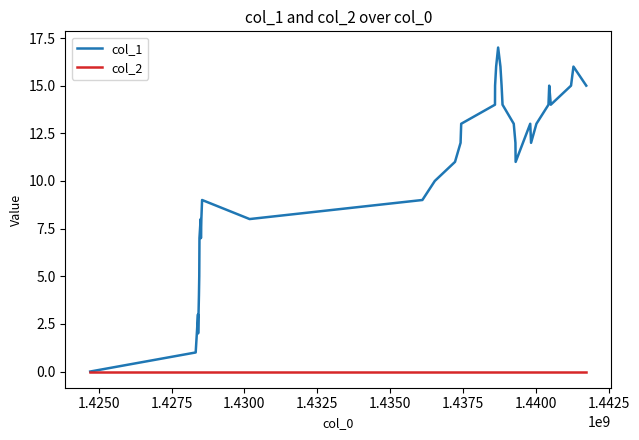

Which series has the largest range (max minus min)?

col_1